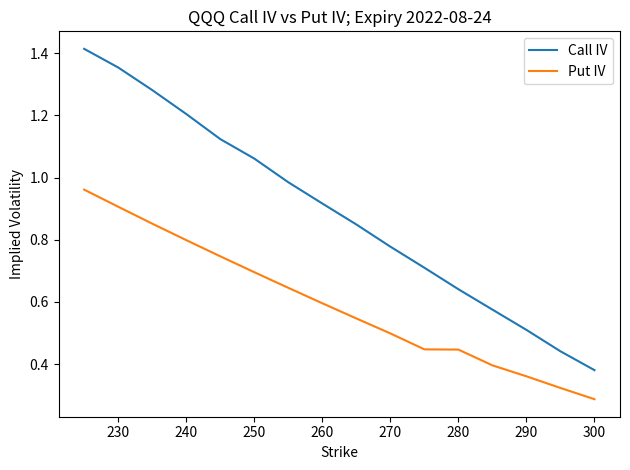

List the series in order of their peak value, highest first.

Call IV, Put IV